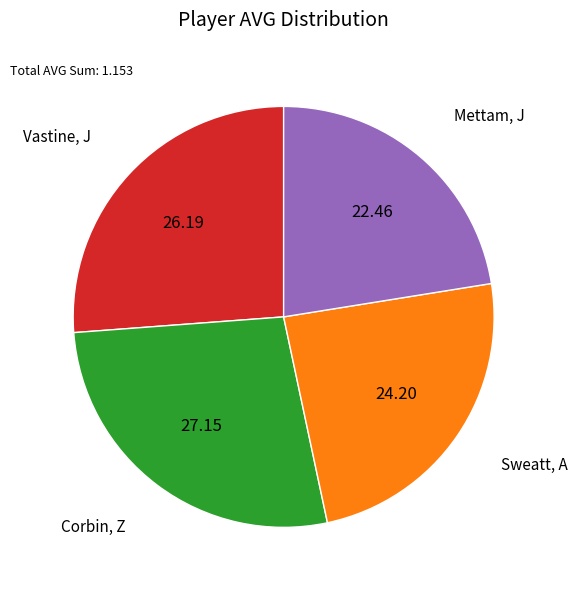

Does any single category account for the majority?

No